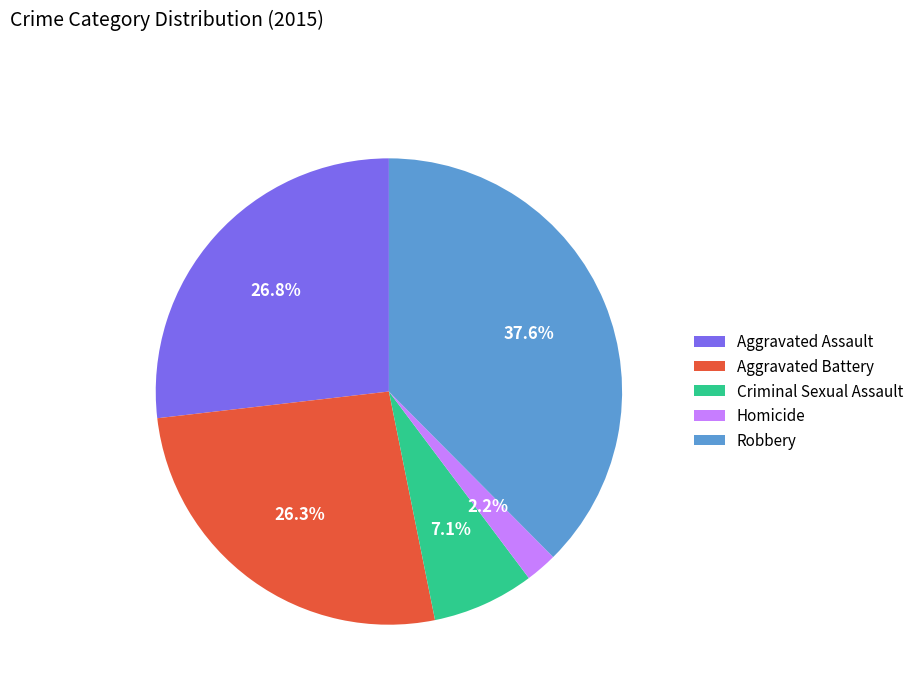

What is the largest slice in the pie chart?

Robbery